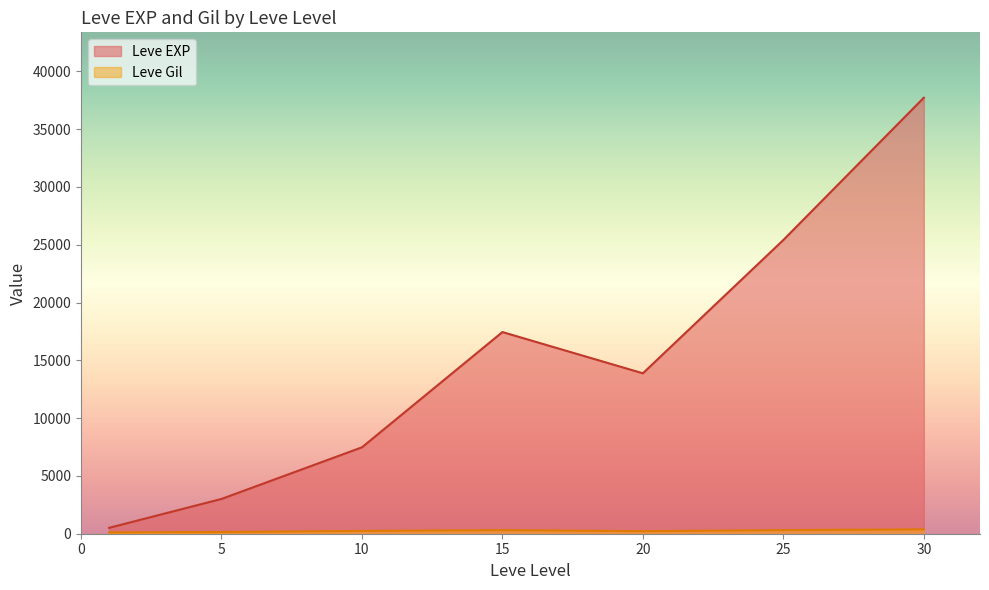

Which series has the largest total across all categories?

Leve EXP